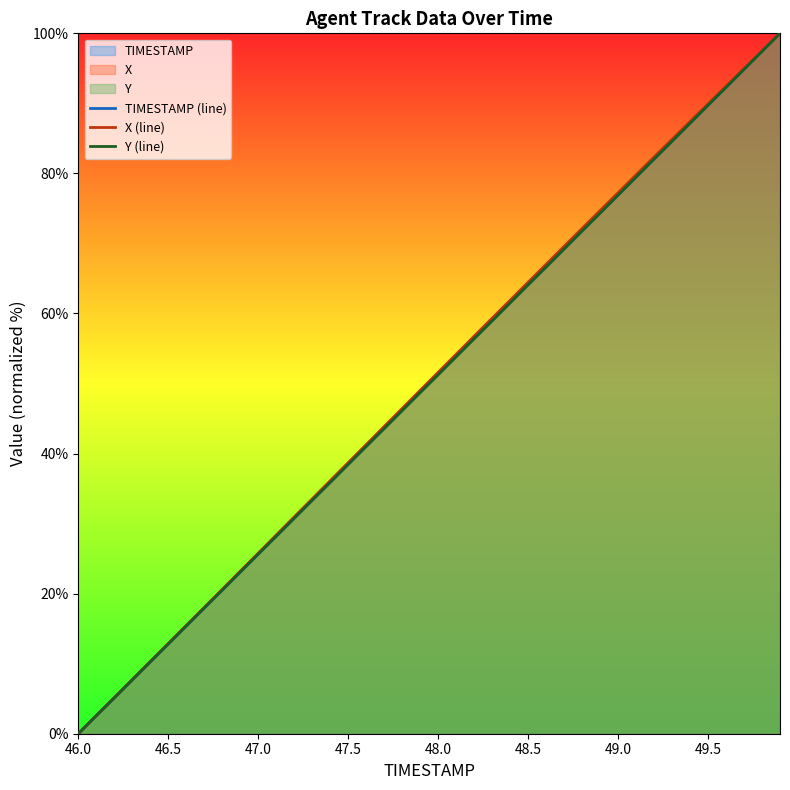

What is the value of the X (line) point at the 18th from the left?

43.9